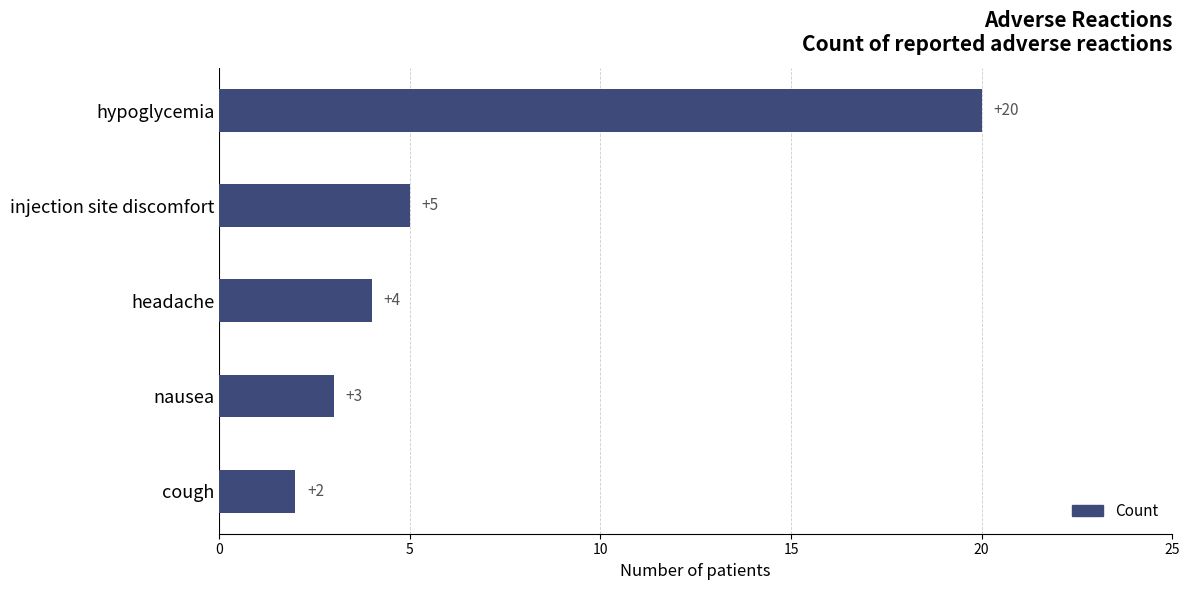

Reading bottom to top, what are all the values shown in this chart?

cough=2	nausea=3	headache=4	injection site discomfort=5	hypoglycemia=20